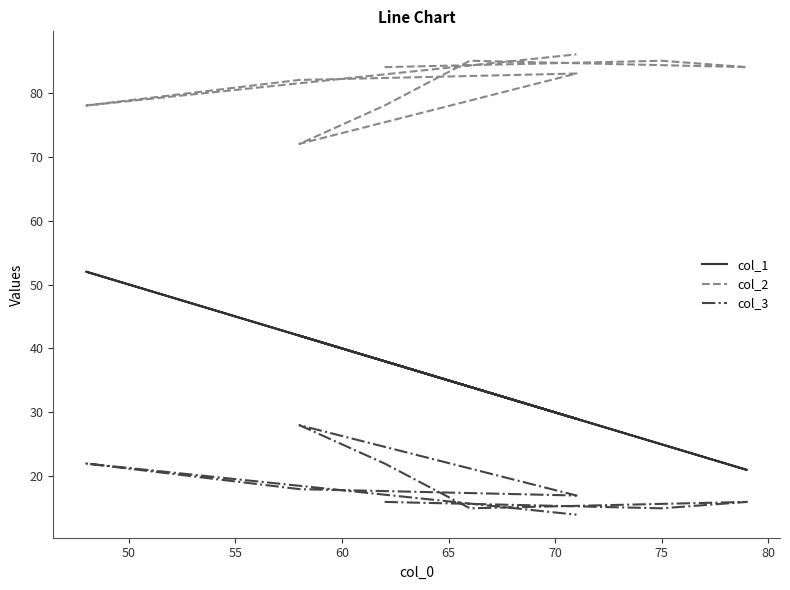

Which series changed the most between 70 and 75?

col_1